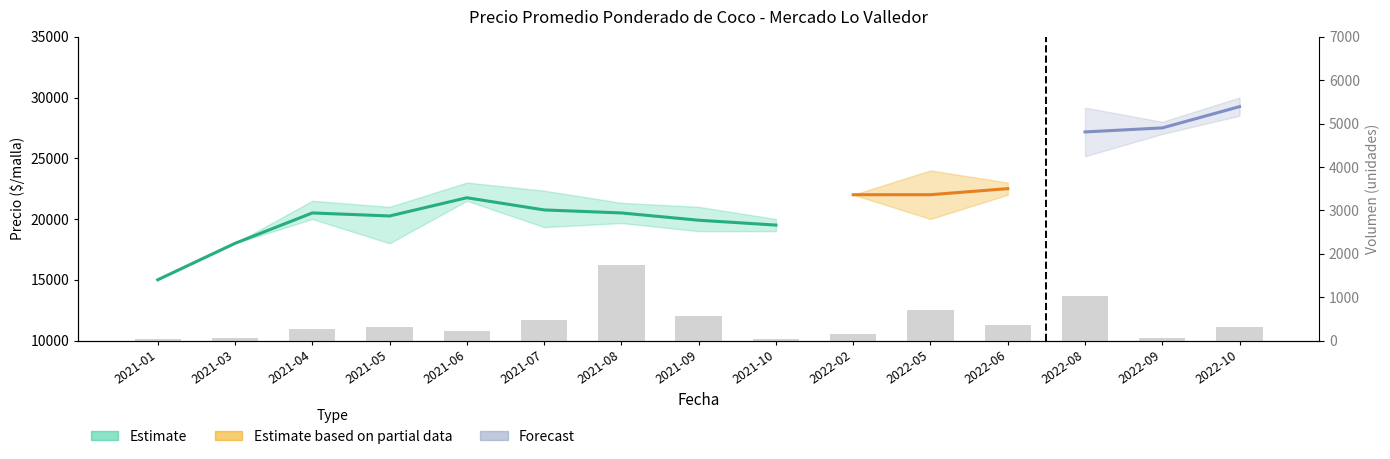

What is the change in value from 2021-04 to 2021-09?

+300